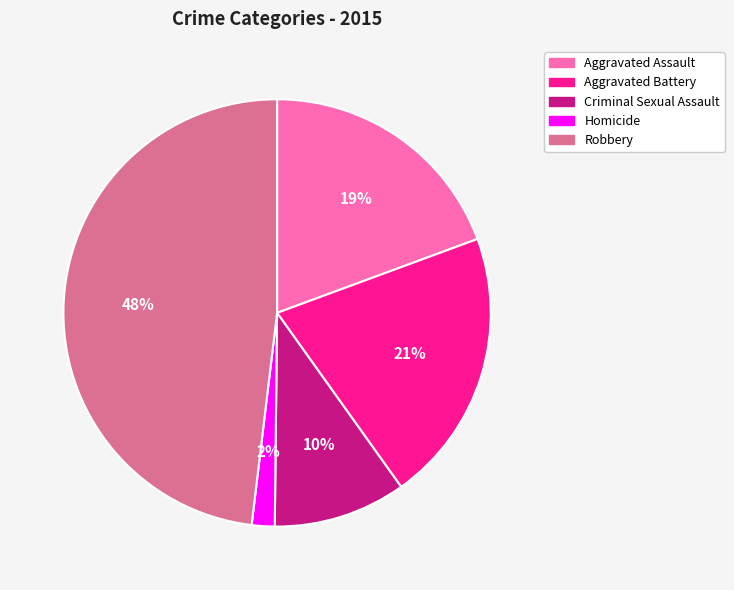

What is the smallest slice in the pie chart?

Homicide